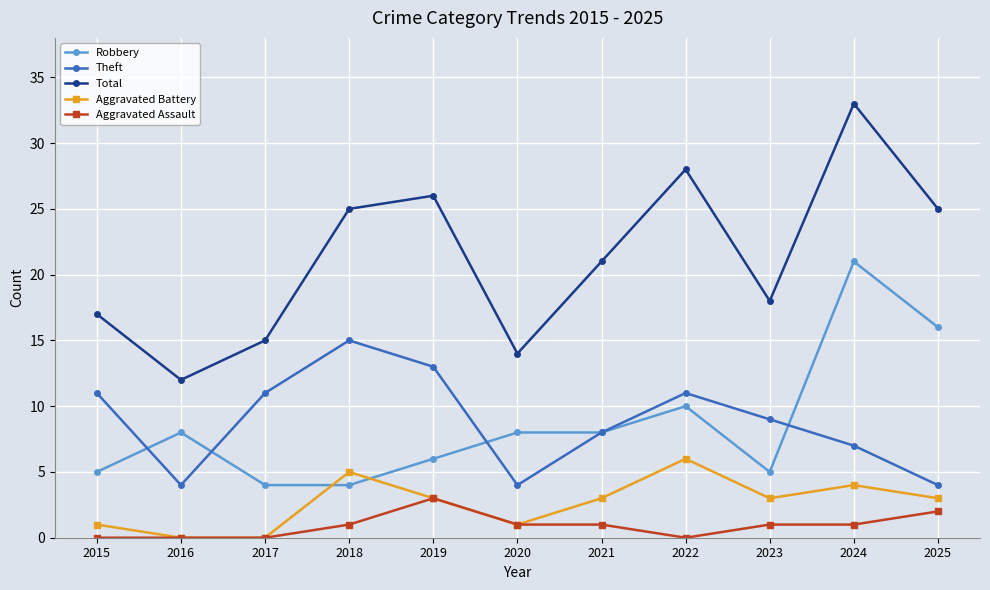

Rank the series by their maximum value, from lowest to highest.

Aggravated Assault, Aggravated Battery, Theft, Robbery, Total